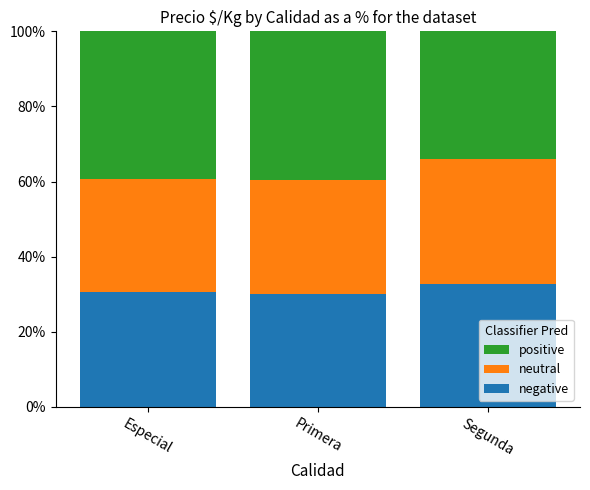

What is the total value across all series at Segunda?

100.0